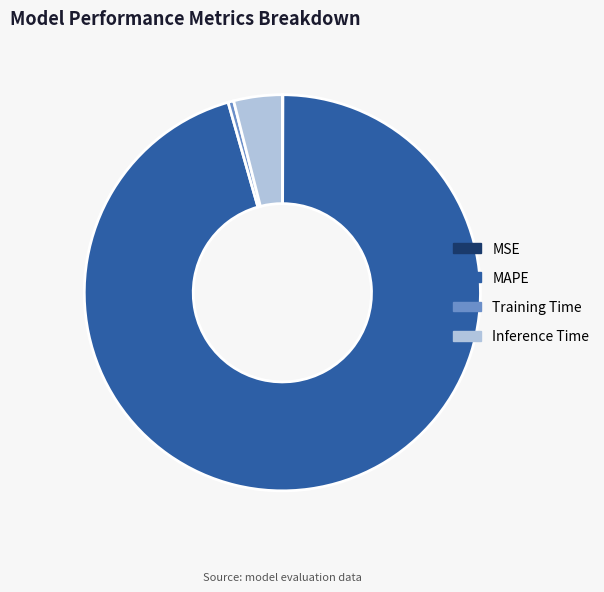

Between Inference Time and Training Time, which is larger?

Inference Time